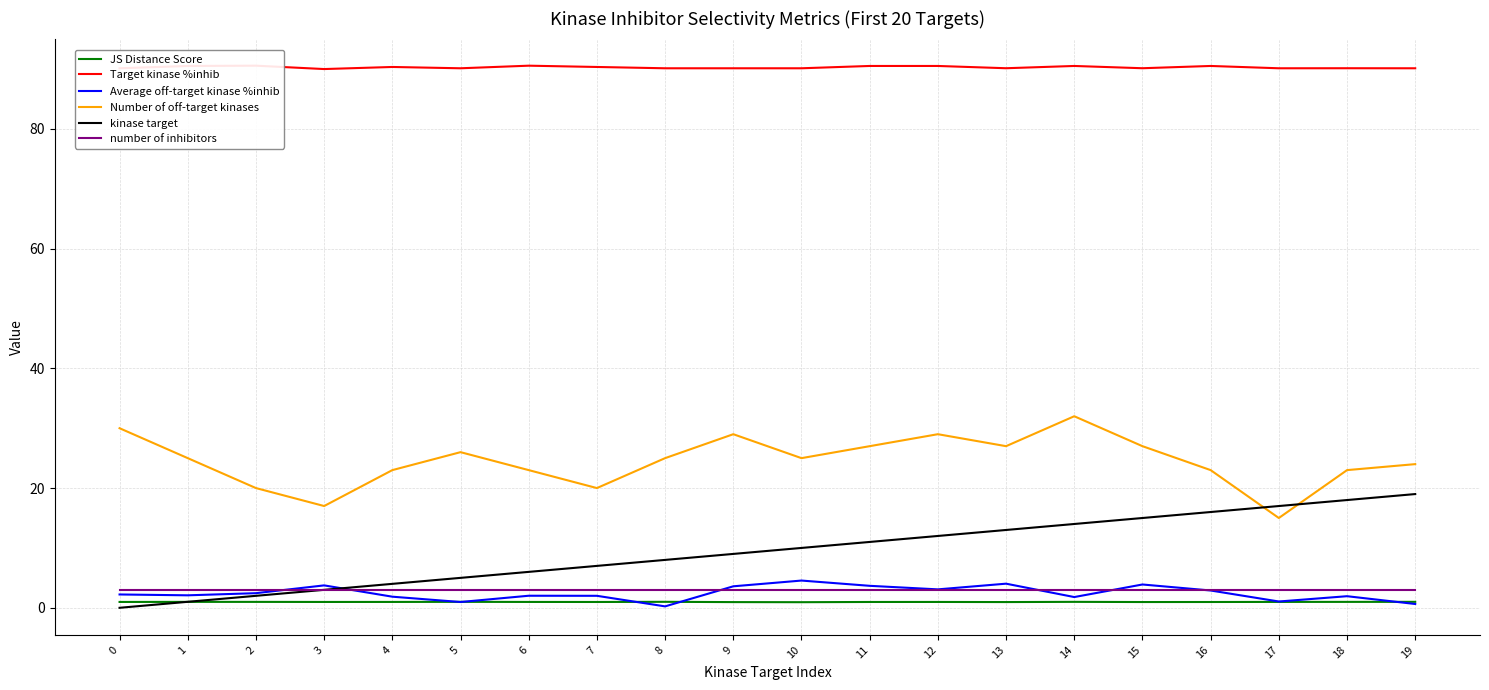

How many interior local valleys does the Target kinase %inhib series have?

6